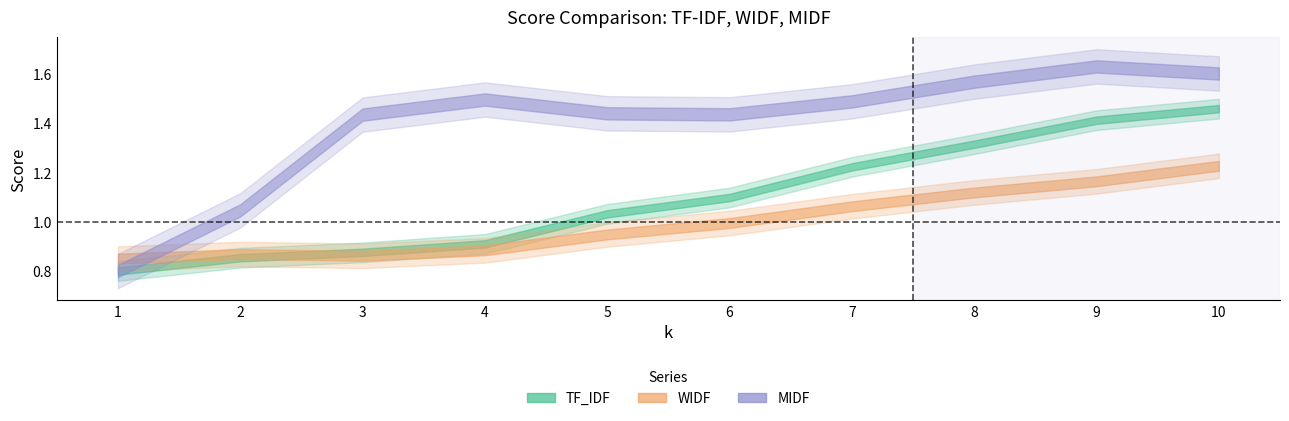

Where is MIDF nearest to the value 1?

2